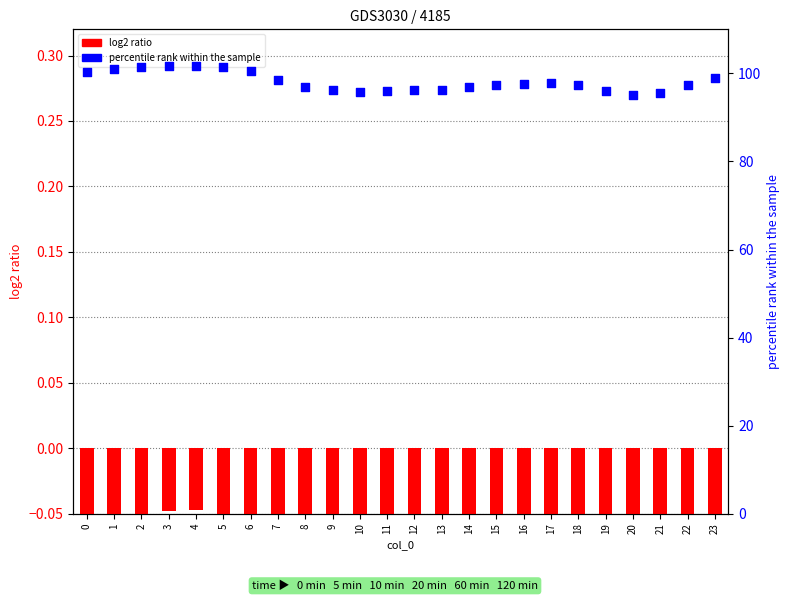

Which series has the largest Y range (max minus min)?

percentile rank within the sample